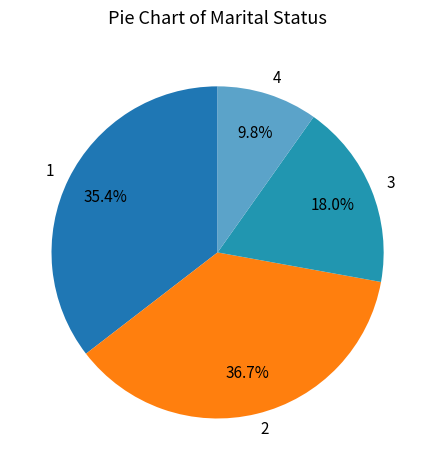

The 1 slice represents 35% of the pie. True or false?

True